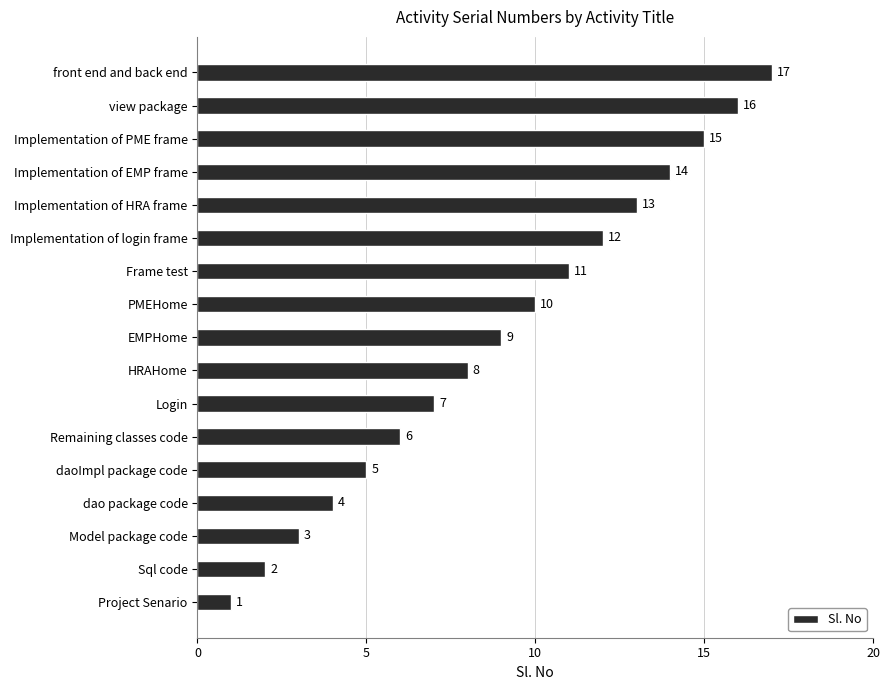

Approximately how many times larger is the value at Implementation of HRA frame compared to Model package code?

4.3